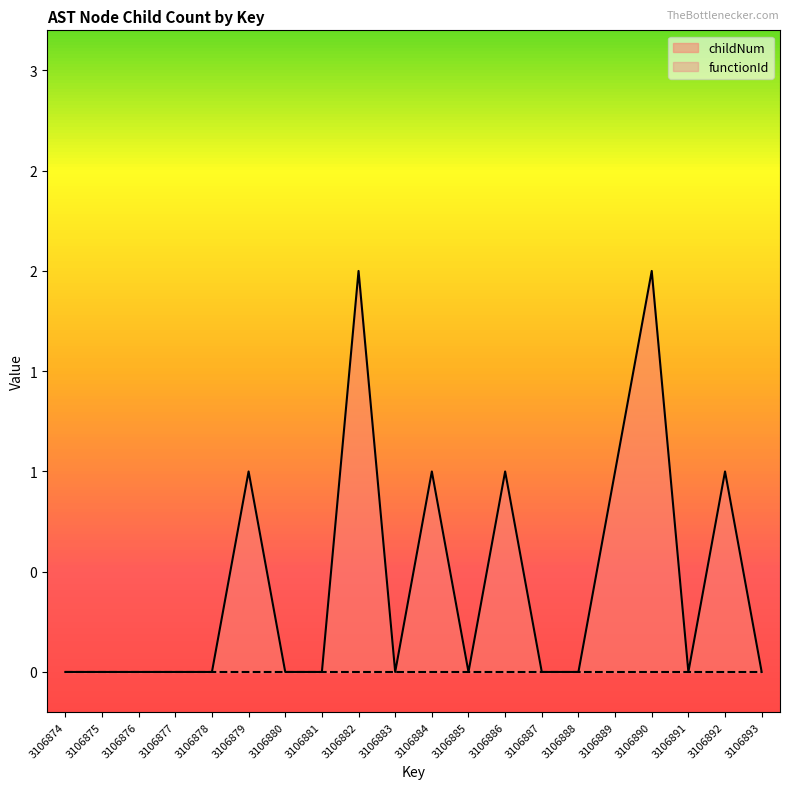

True or false: there are more than 1 points higher than both neighbors.

True